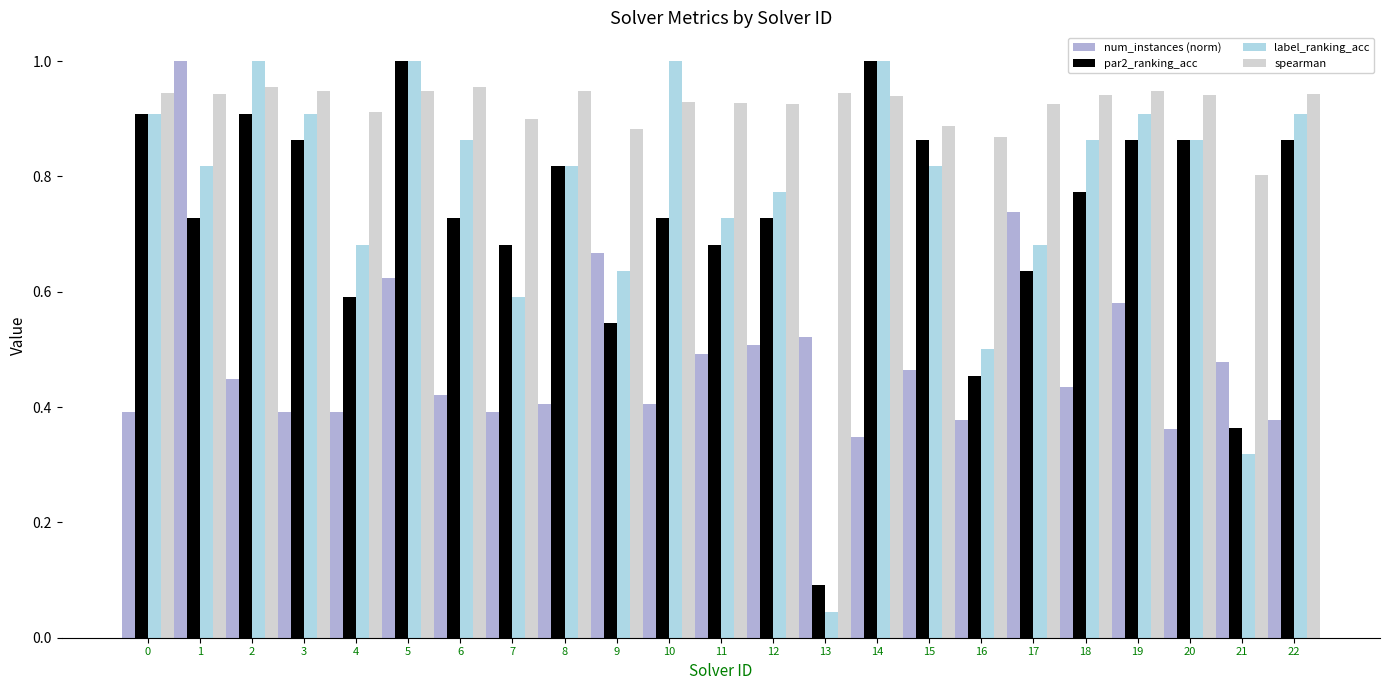

What is the sum of all num_instances (norm) values?

11.2